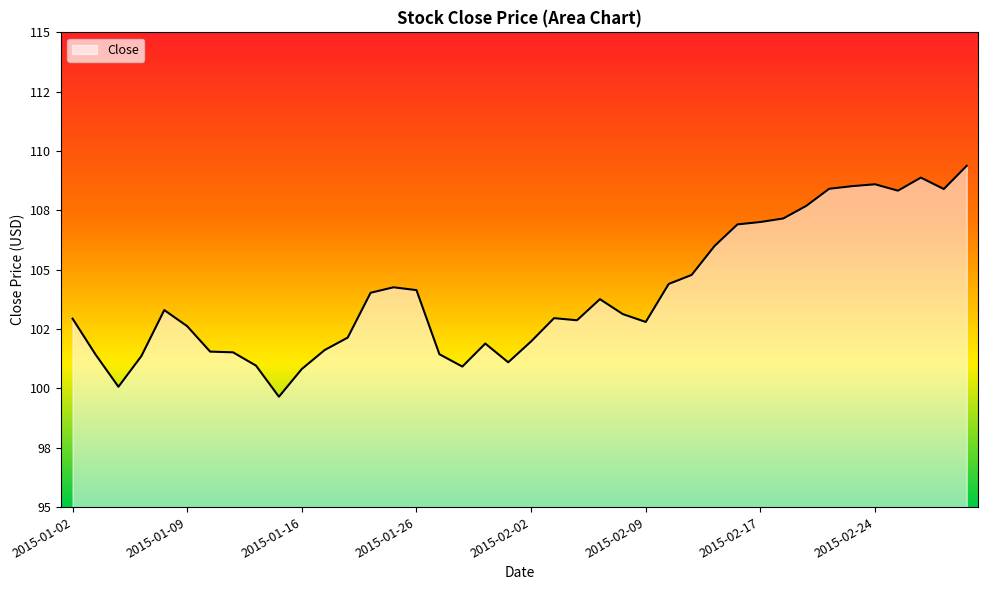

Does the chart have visible grid lines?

No